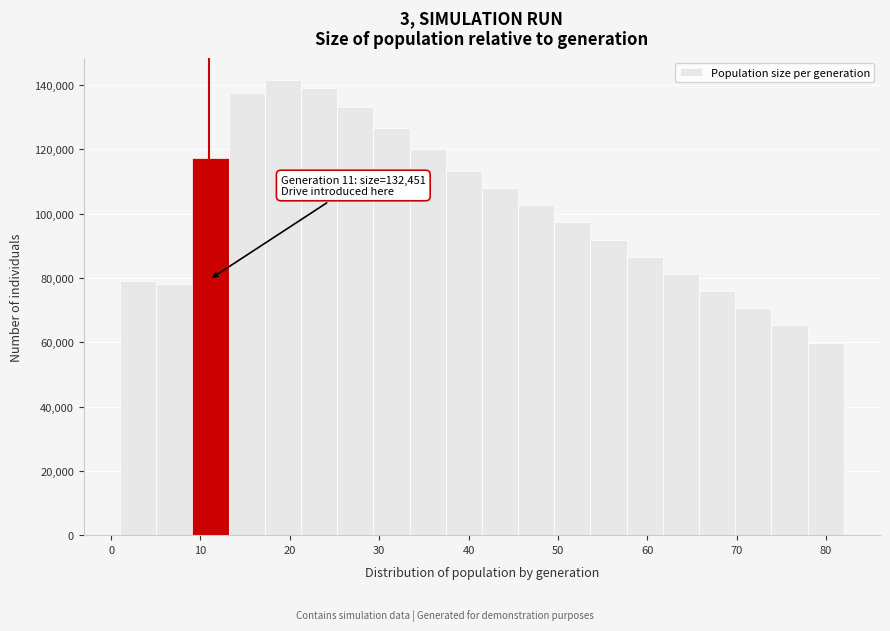

Over which range of the x-axis is the bar tallest?

17 to 21